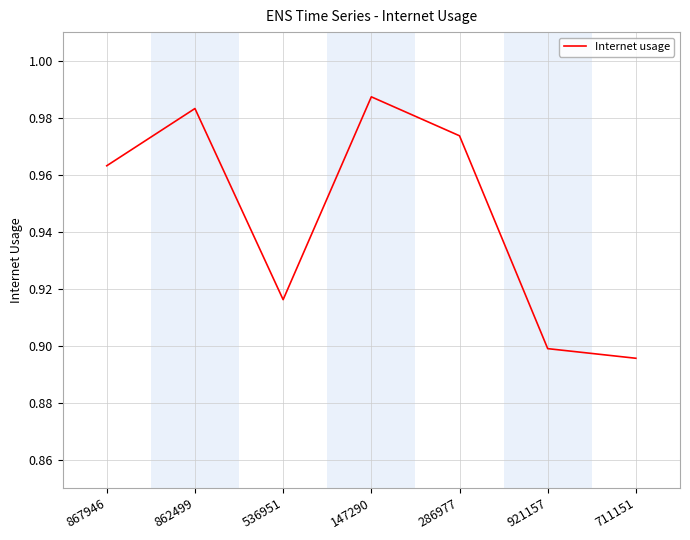

Rank the categories by value from lowest to highest.

711151, 921157, 536951, 867946, 286977, 862499, 147290